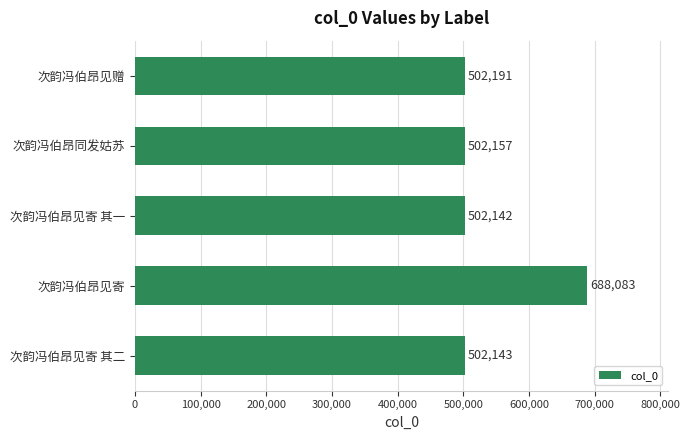

Which label corresponds to the largest value in the chart?

次韵冯伯昂见寄